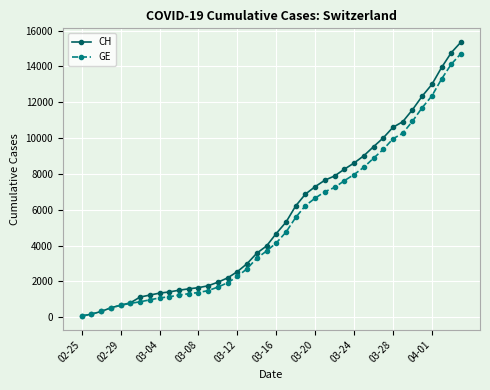

What is the average value of the GE series?

5220